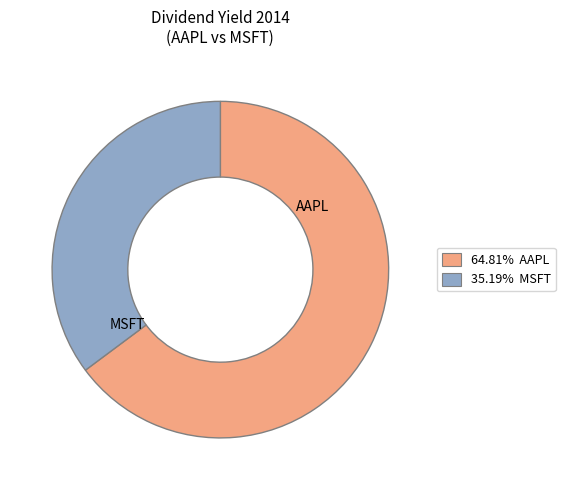

Is 35.19% MSFT the majority of the pie?

No